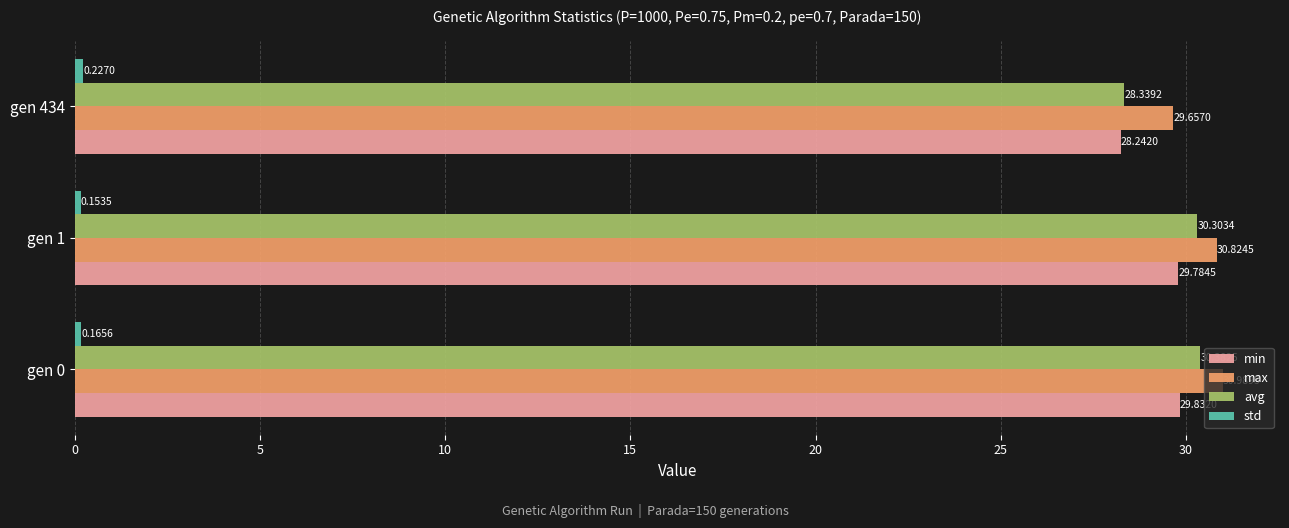

What is the difference between the maximum and minimum values in the min series?

1.6